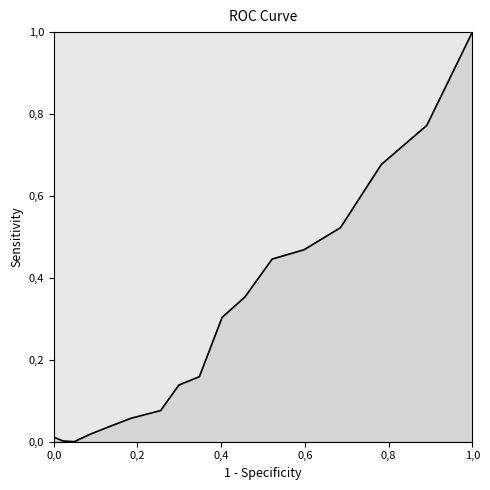

Count the number of data series in this chart.

1